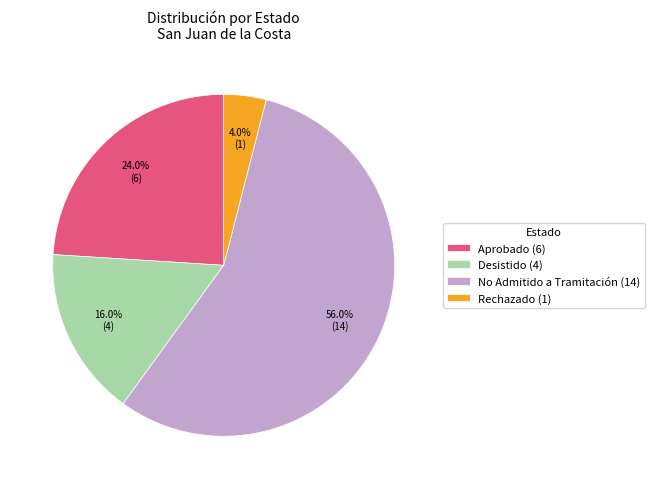

Rank the categories by value from highest to lowest.

No Admitido a Tramitación (14), Aprobado (6), Desistido (4), Rechazado (1)